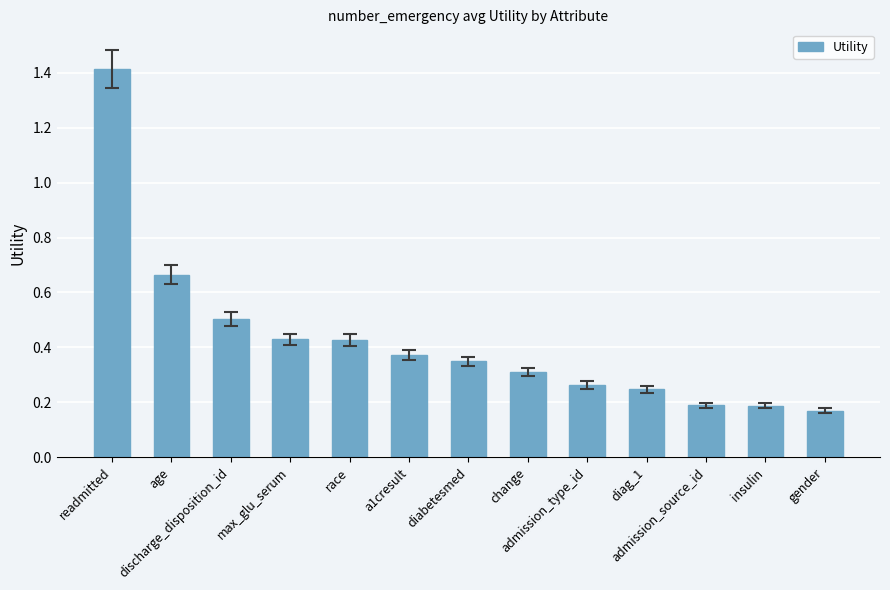

What is the change in value from readmitted to change?

-1.1